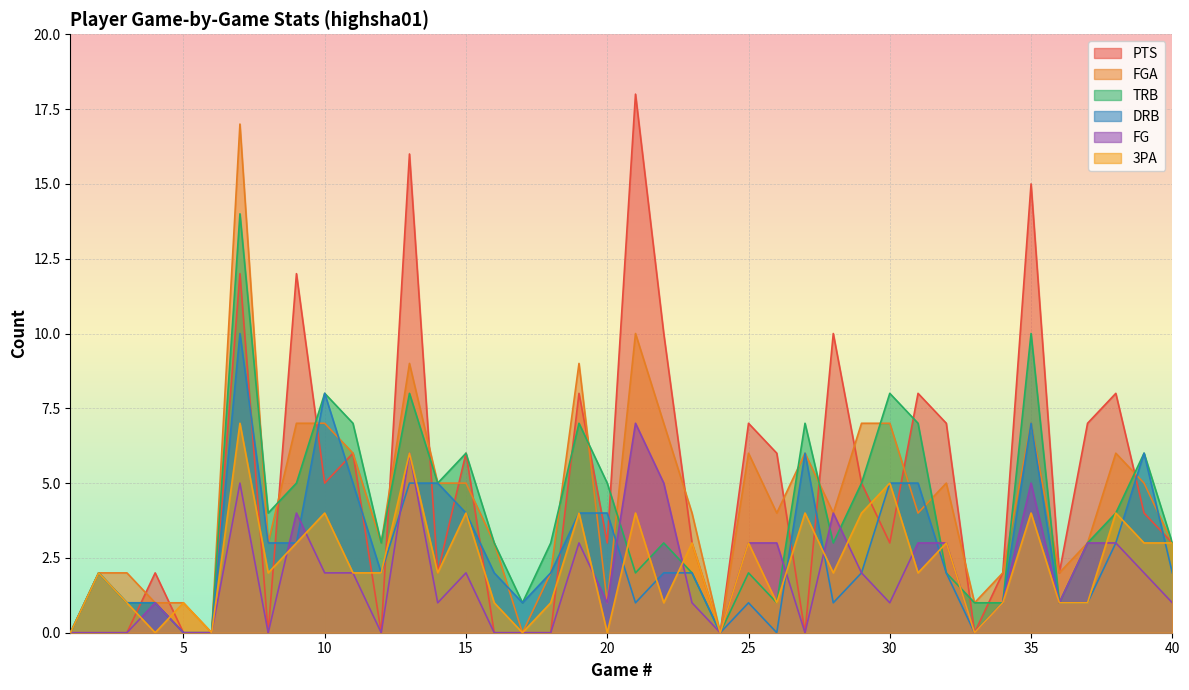

Reading left to right, extract all data points from this chart.

PTS: 1=0	2=0	3=0	4=2	5=0	6=0	7=12	8=0	9=12	10=5	11=6	12=0	13=16	14=2	15=6	16=0	17=0	18=0	19=8	20=3	21=18	22=10	23=3	24=0	25=7	26=6	27=0	28=10	29=5	30=3	31=8	32=7	33=0	34=2	35=15	36=2	37=7	38=8	39=4	40=3
FGA: 1=0	2=2	3=2	4=1	5=1	6=0	7=17	8=3	9=7	10=7	11=6	12=3	13=9	14=5	15=5	16=3	17=0	18=2	19=9	20=1	21=10	22=7	23=4	24=0	25=6	26=4	27=6	28=4	29=7	30=7	31=4	32=5	33=1	34=2	35=7	36=2	37=3	38=6	39=5	40=3
TRB: 1=0	2=2	3=1	4=1	5=0	6=0	7=14	8=4	9=5	10=8	11=7	12=3	13=8	14=5	15=6	16=3	17=1	18=3	19=7	20=5	21=2	22=3	23=2	24=0	25=2	26=1	27=7	28=3	29=5	30=8	31=7	32=2	33=1	34=1	35=10	36=1	37=3	38=4	39=6	40=3
DRB: 1=0	2=2	3=1	4=1	5=0	6=0	7=10	8=3	9=3	10=8	11=5	12=2	13=5	14=5	15=4	16=2	17=1	18=2	19=4	20=4	21=1	22=2	23=2	24=0	25=1	26=0	27=6	28=1	29=2	30=5	31=5	32=2	33=0	34=1	35=7	36=1	37=1	38=3	39=6	40=2
FG: 1=0	2=0	3=0	4=1	5=0	6=0	7=5	8=0	9=4	10=2	11=2	12=0	13=6	14=1	15=2	16=0	17=0	18=0	19=3	20=1	21=7	22=5	23=1	24=0	25=3	26=3	27=0	28=4	29=2	30=1	31=3	32=3	33=0	34=1	35=5	36=1	37=3	38=3	39=2	40=1
3PA: 1=0	2=2	3=1	4=0	5=1	6=0	7=7	8=2	9=3	10=4	11=2	12=2	13=6	14=2	15=4	16=1	17=0	18=1	19=4	20=0	21=4	22=1	23=3	24=0	25=3	26=1	27=4	28=2	29=4	30=5	31=2	32=3	33=0	34=1	35=4	36=1	37=1	38=4	39=3	40=3